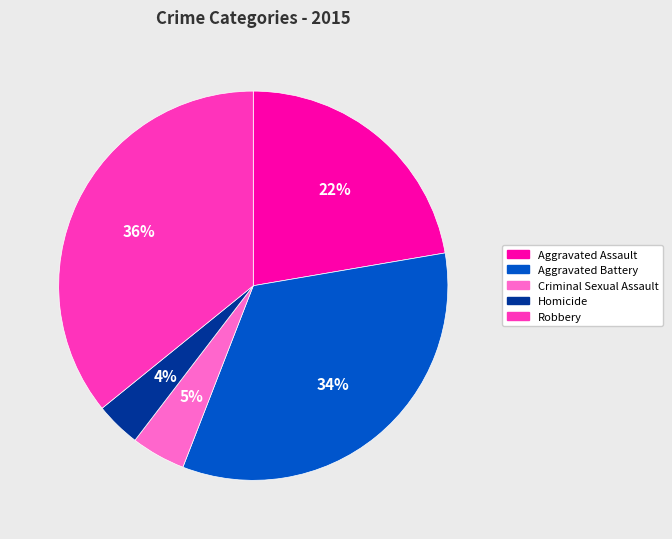

To the nearest percent, what is the average slice percentage?

20%